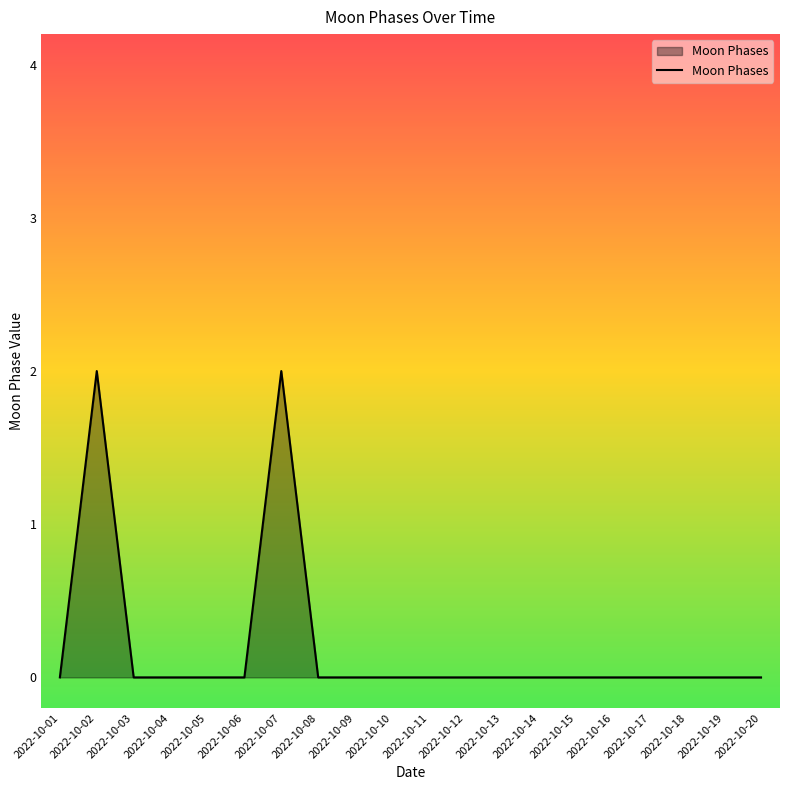

Is it true that the value at 2022-10-14 is -1?

False